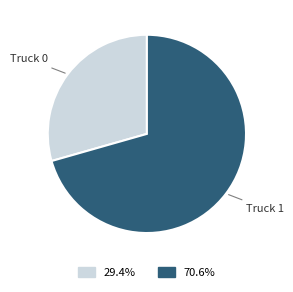

Is Truck 0 the majority of the pie?

No